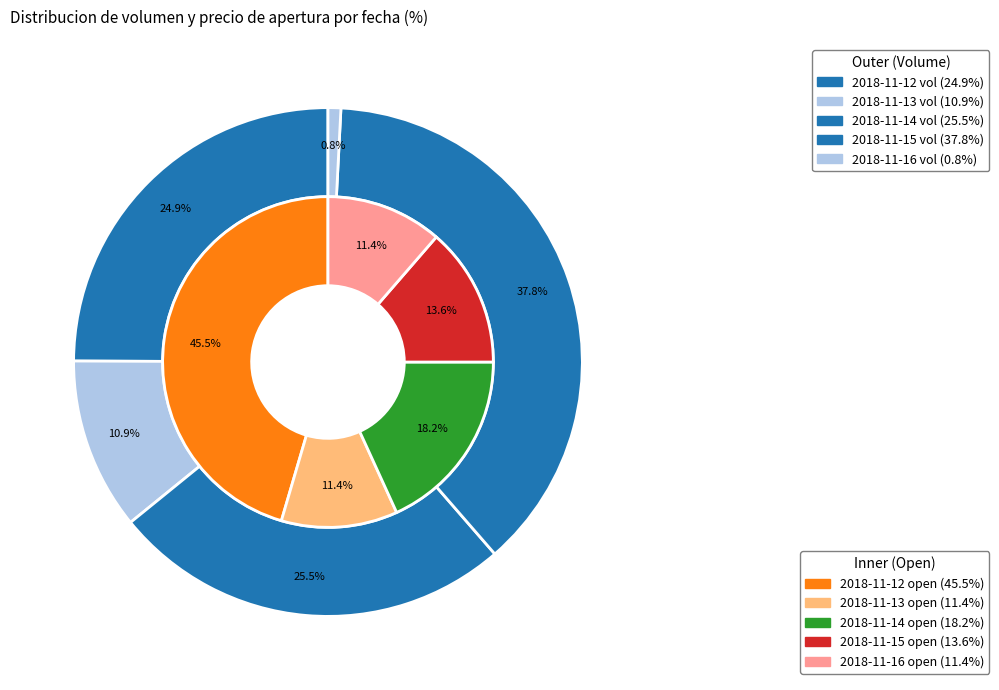

To the nearest percent, what is the combined percentage of 2018-11-12 and 2018-11-13?

36%